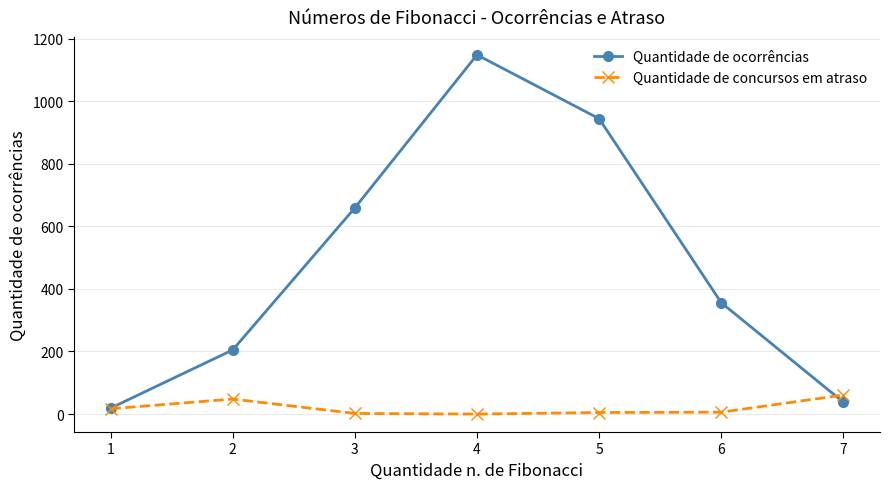

Which series changed the most between 3 and 6?

Quantidade de ocorrências